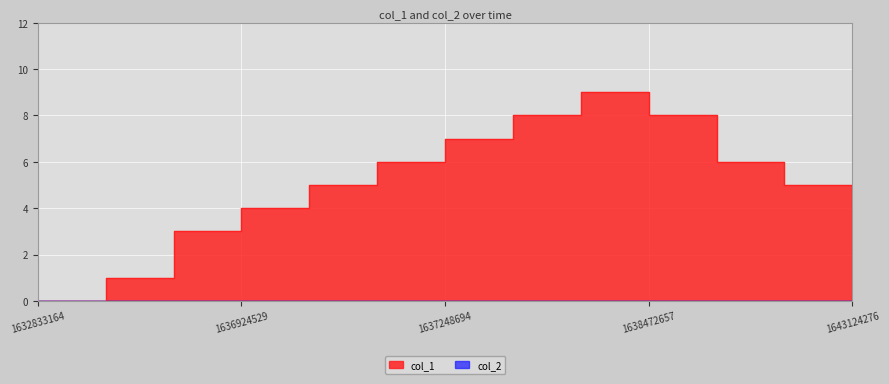

How many interior local peaks (higher than both neighbors) does the data have?

1